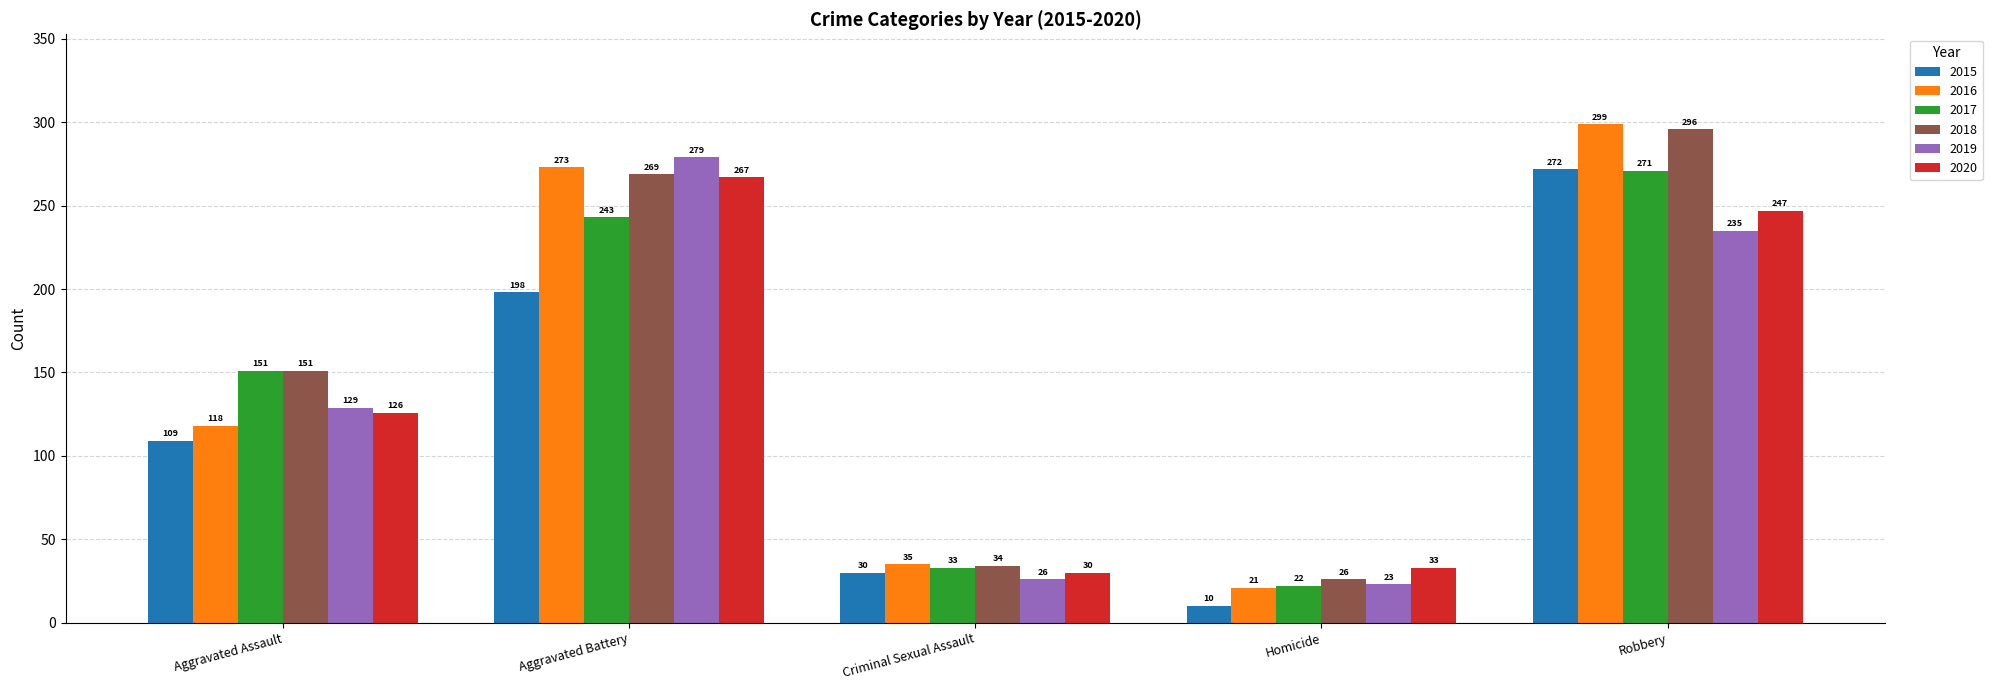

What position from the left is Robbery?

5